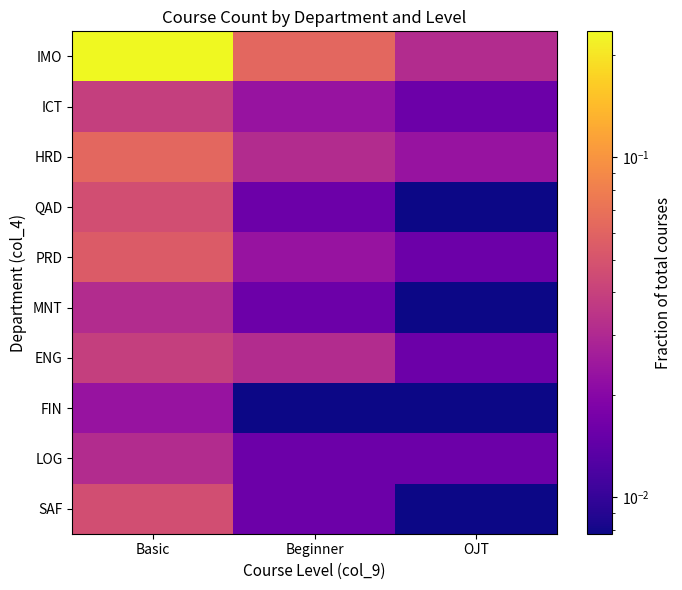

Count the number of data series in this chart.

10